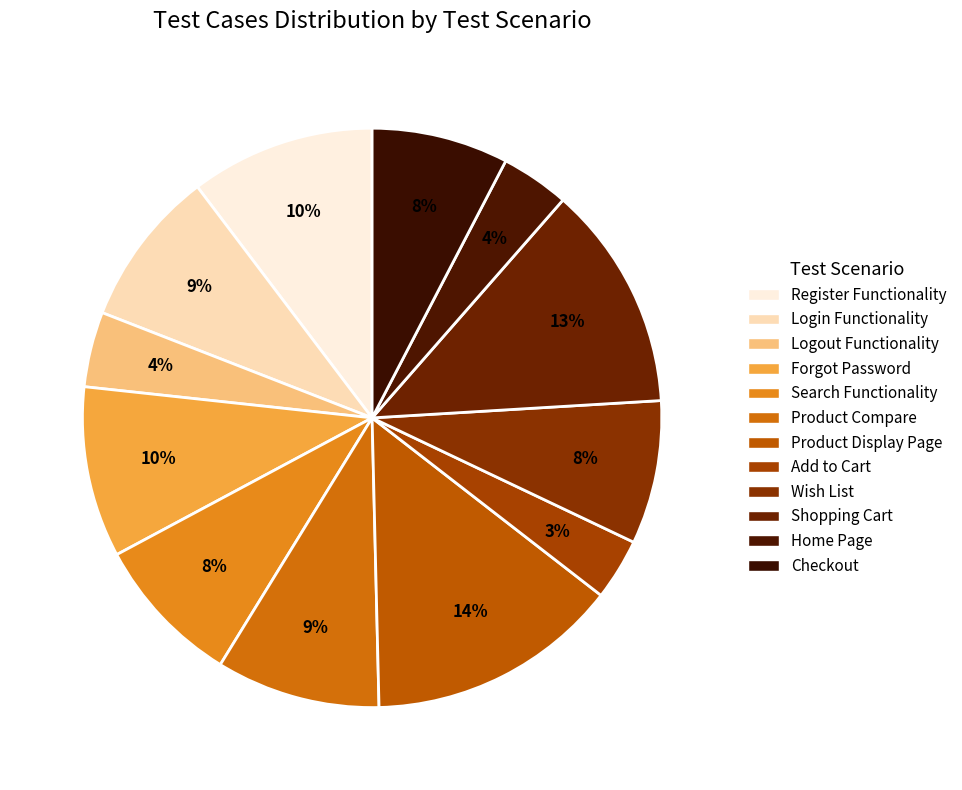

How many segments does this pie chart have?

12